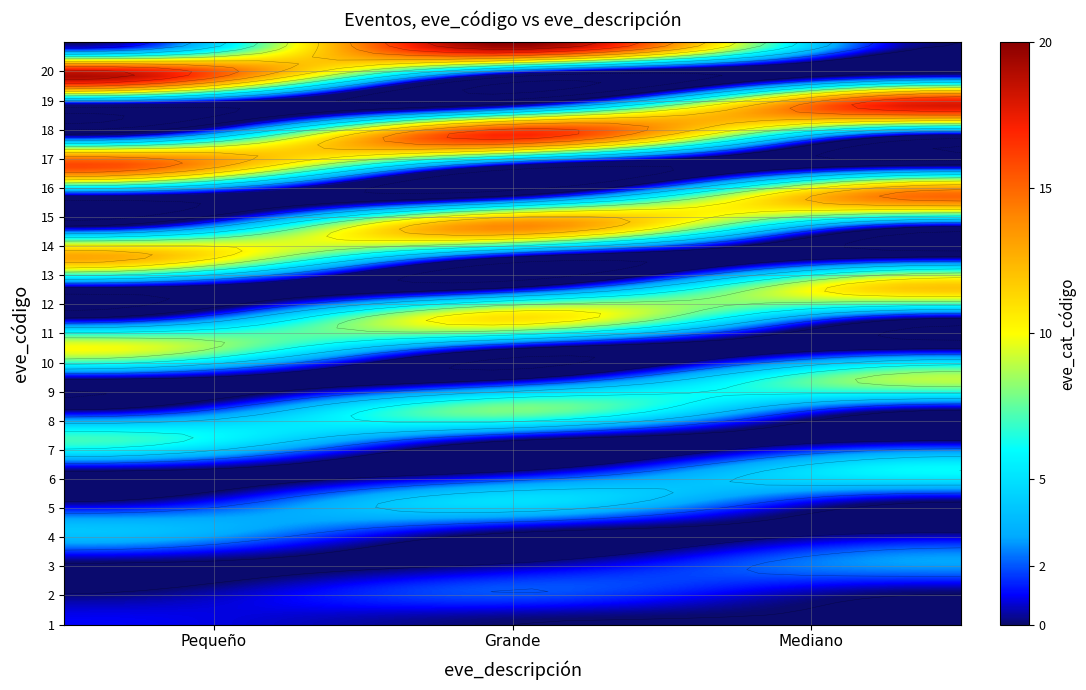

How many Mediano values are between 0 and 6?

16